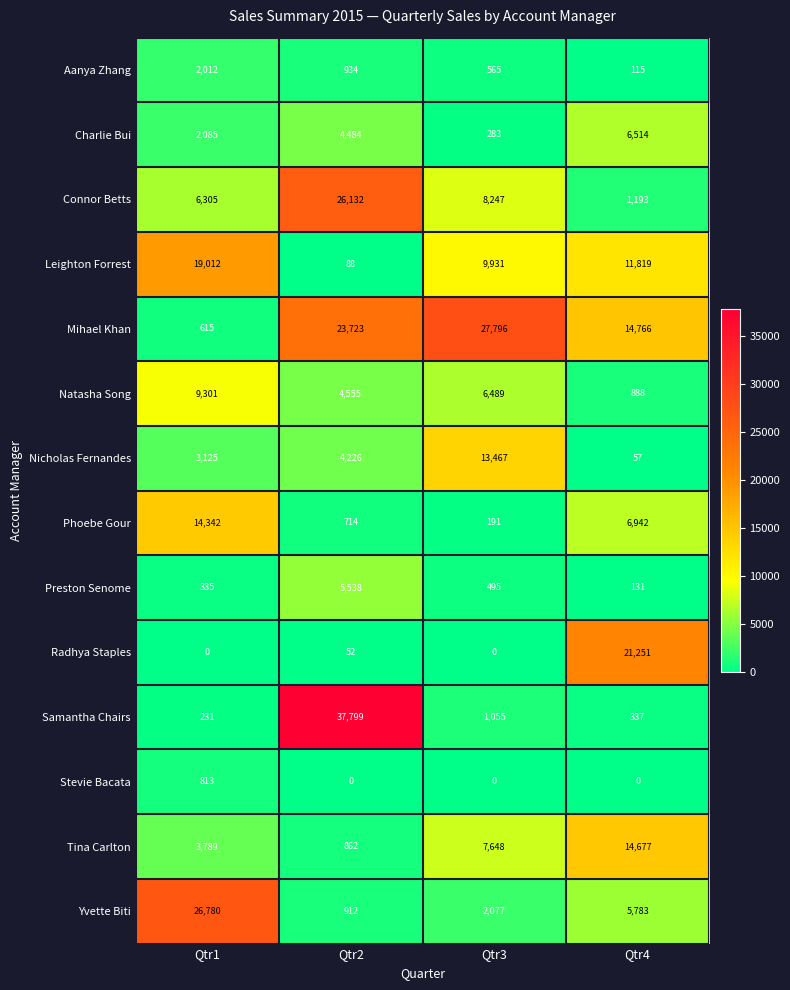

Which series has the largest range (max minus min)?

Samantha Chairs